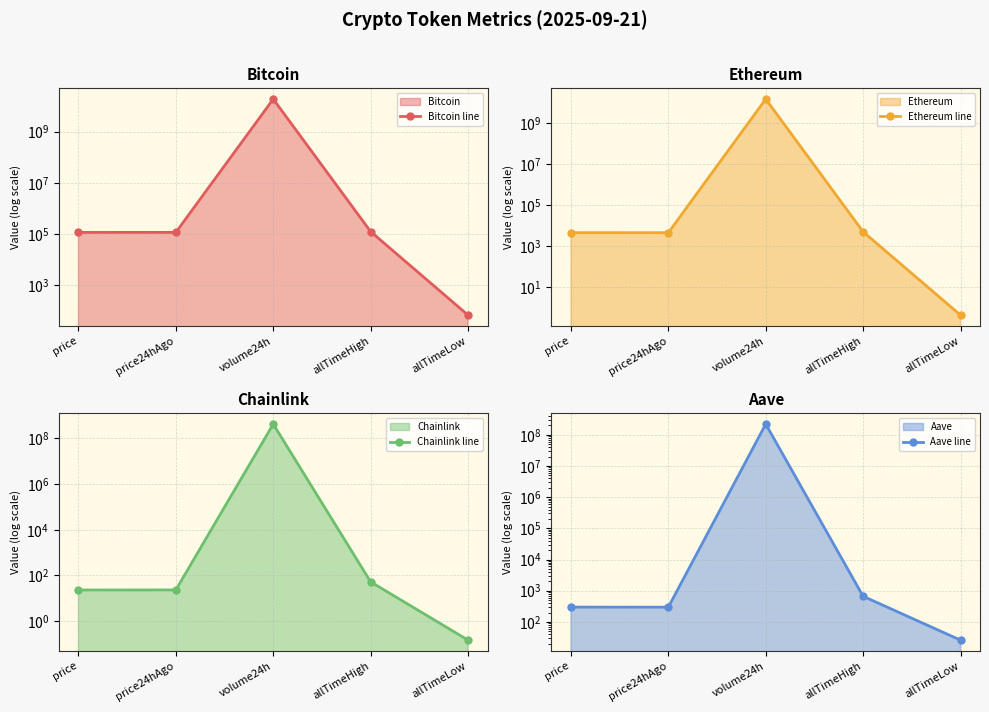

True or false: Bitcoin line has more than 0 points higher than both neighbors.

True